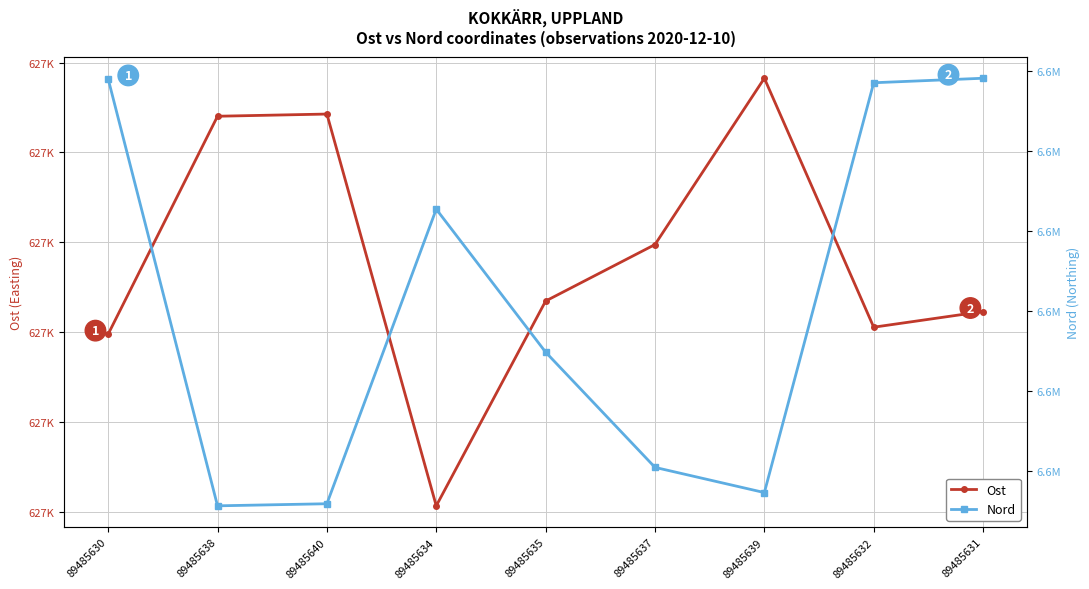

What is the lowest value of the Nord series?

6631191.3